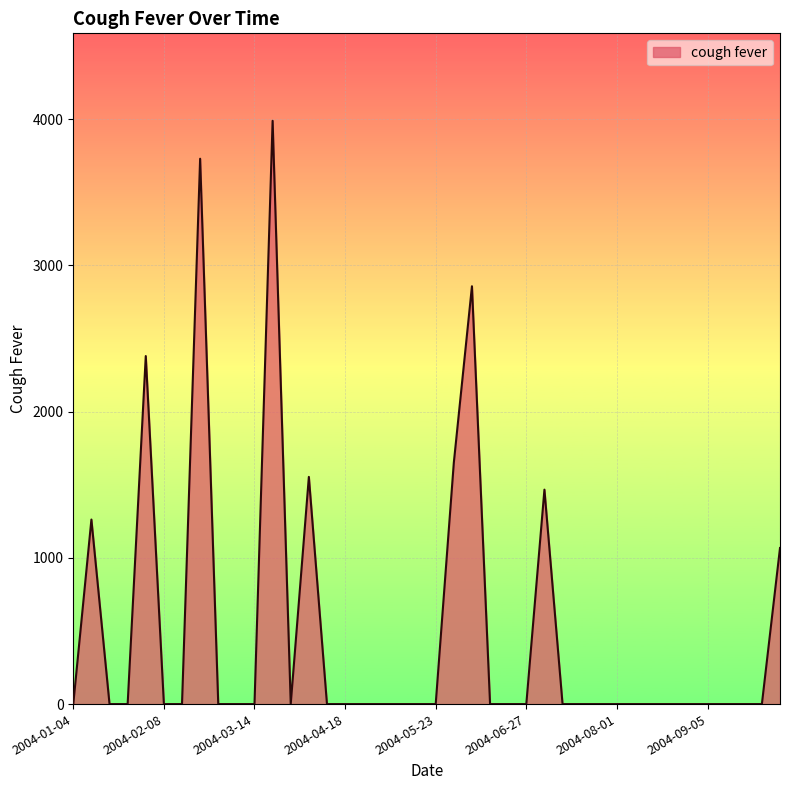

What is the difference between the maximum and minimum values?

3988.3